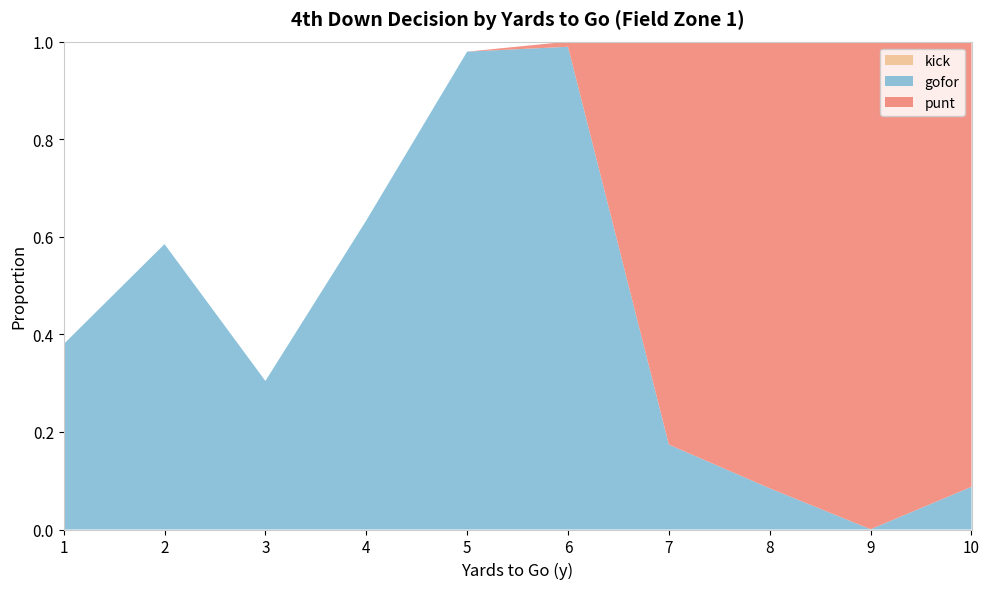

Reading left to right, what are all the values shown in this chart?

gofor: 1=0.4	2=0.6	3=0.3	4=0.6	5=1.0	6=1.0	7=0.2	8=0.1	9=0.0	10=0.1
punt: 1=0.0	2=0.0	3=0.0	4=0.0	5=0.0	6=0.0	7=0.8	8=0.9	9=1.0	10=0.9
kick: 1=0.0	2=0.0	3=0.0	4=0.0	5=0.0	6=0.0	7=0.0	8=0.0	9=0.0	10=0.0